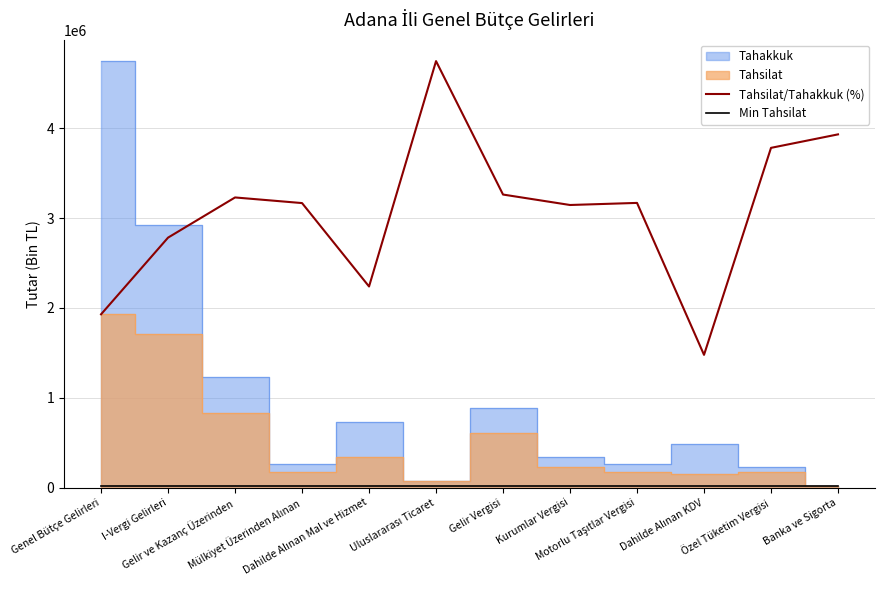

What is the average value of the Min Tahsilat series?

12625.0